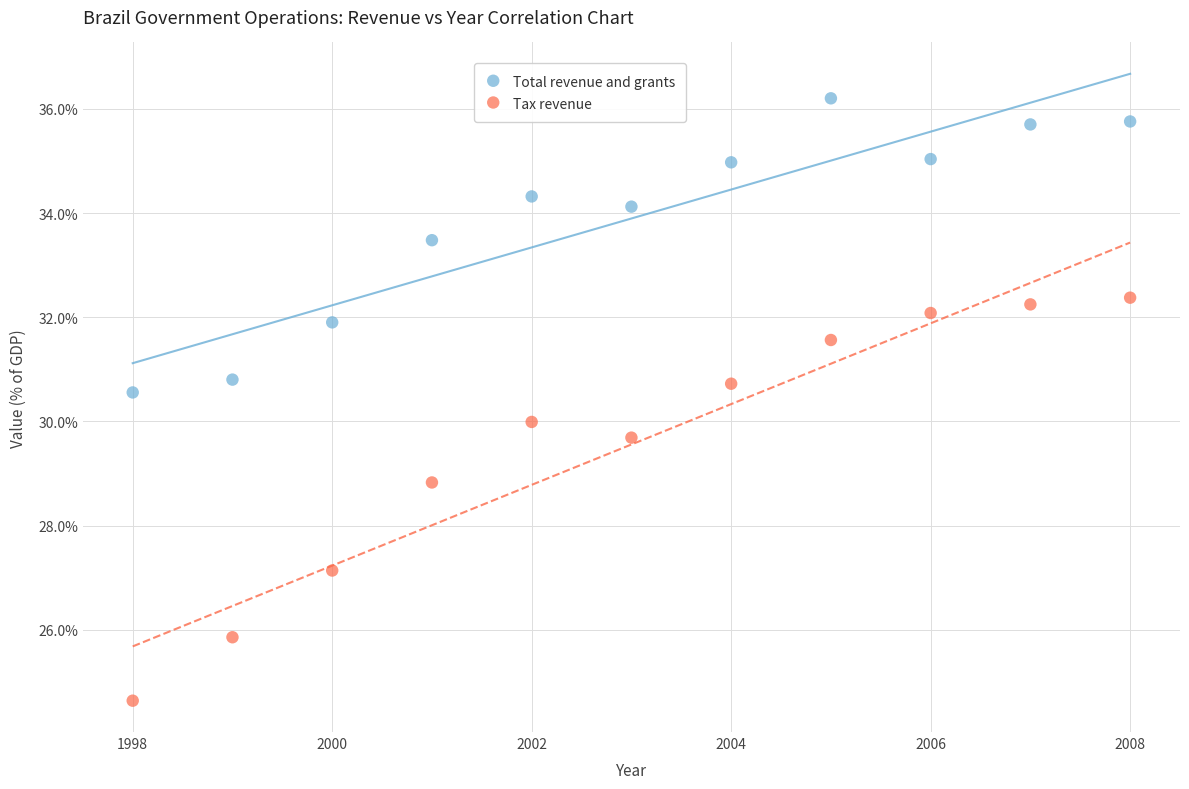

Which series contains the lowest Y value?

Tax revenue